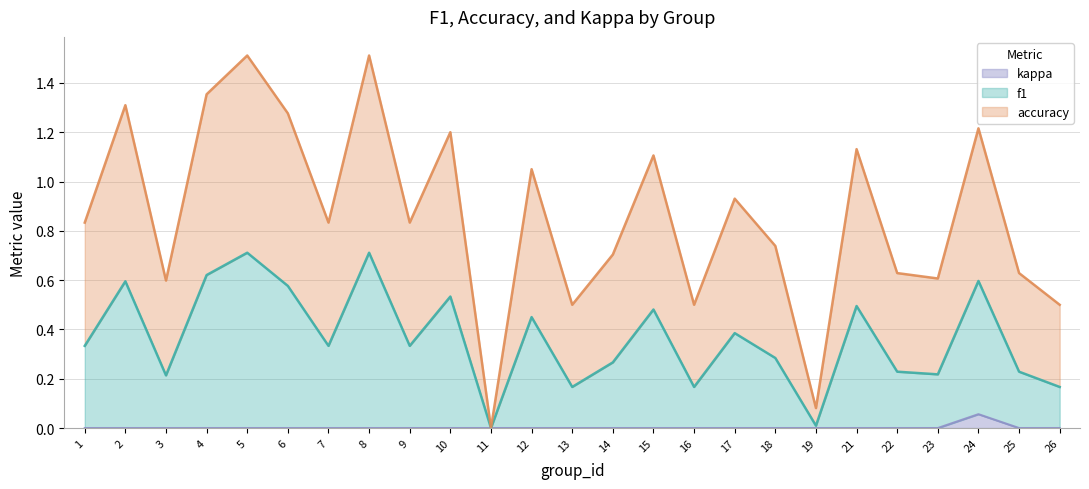

How many interior local peaks does the kappa series have?

1